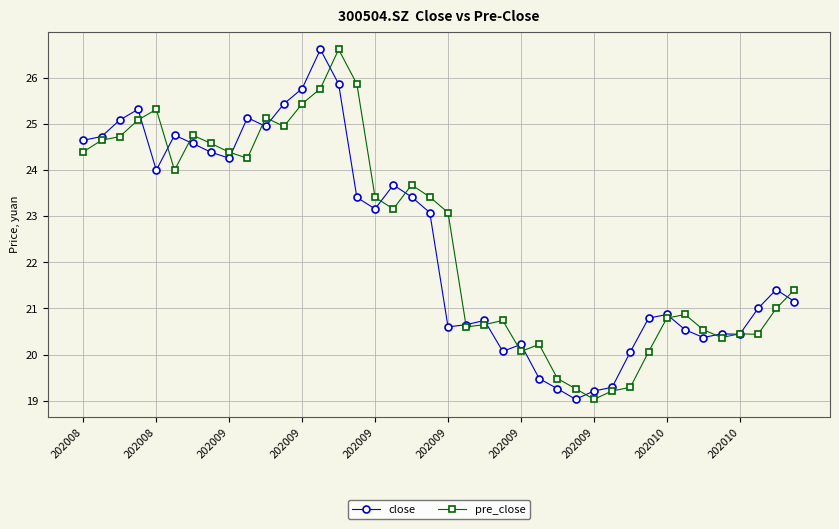

What is the maximum value for pre_close?

26.6